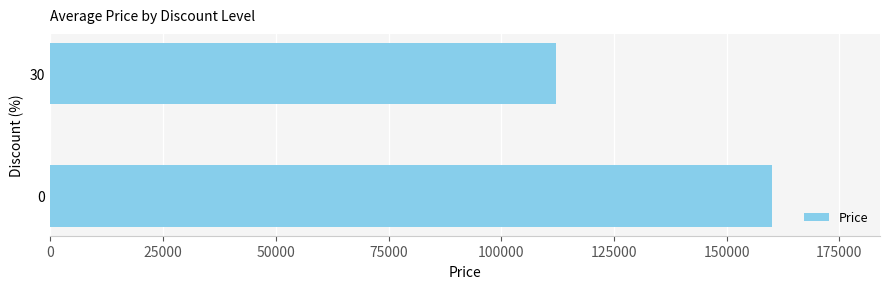

Reading bottom to top, what are all the values shown in this chart?

0=160000	30=112200